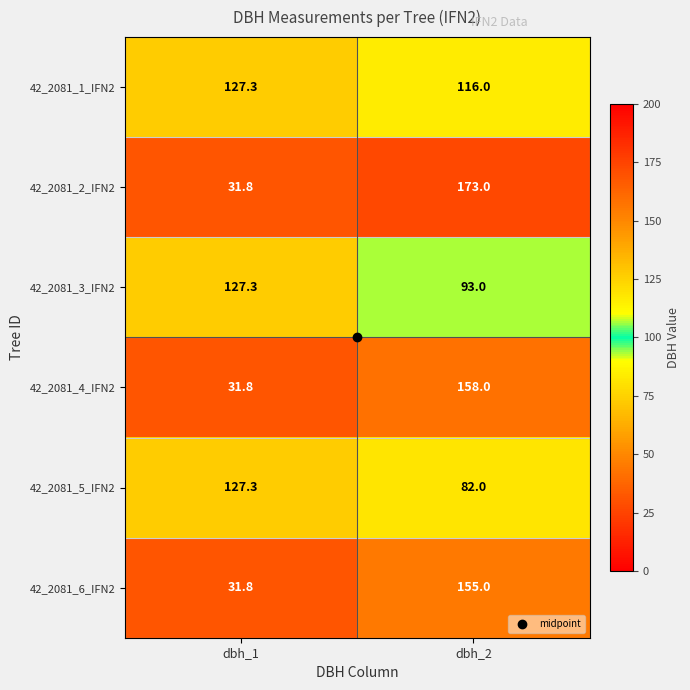

Which series changed the most between dbh_1 and dbh_2?

42_2081_2_IFN2